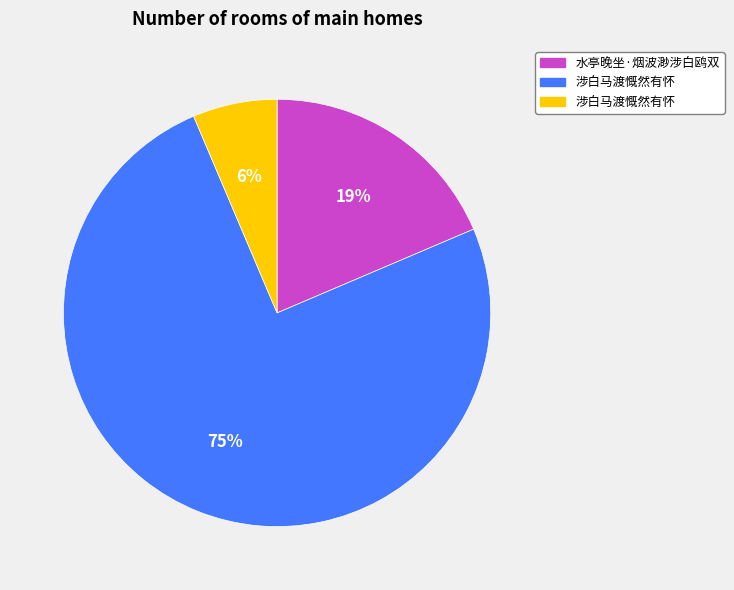

To the nearest percent, what is the difference between the largest and smallest slice percentages?

69%